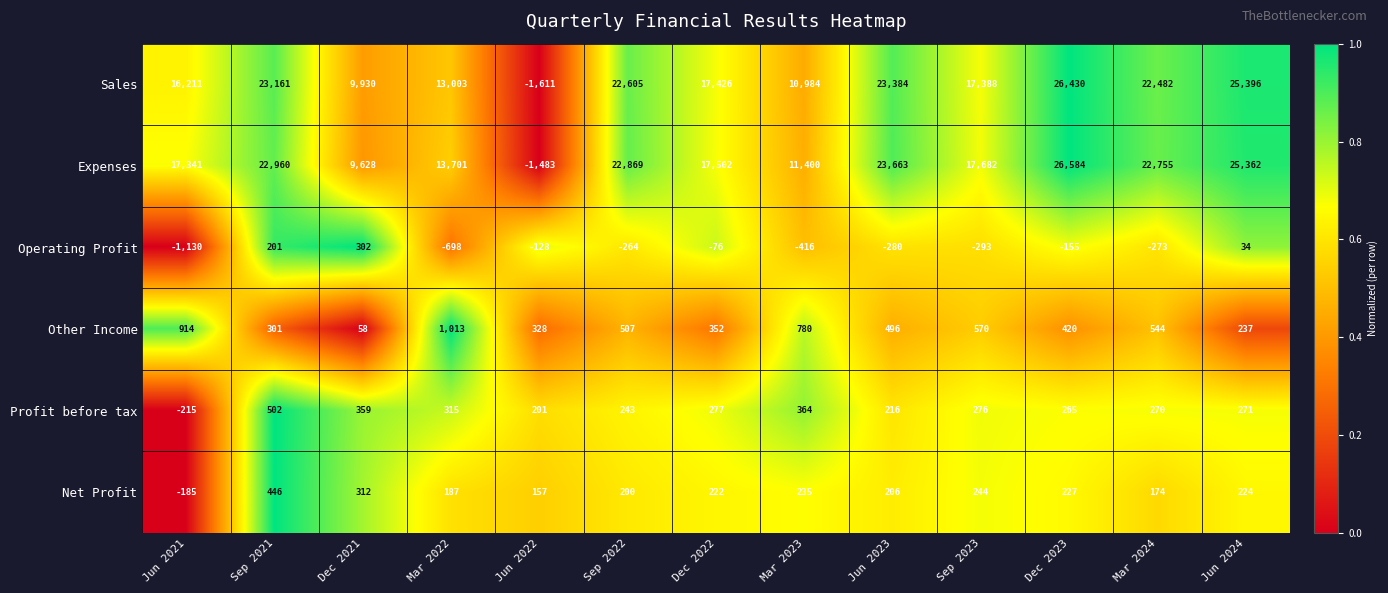

The Other Income series shows 237 at Jun 2024. True or false?

True